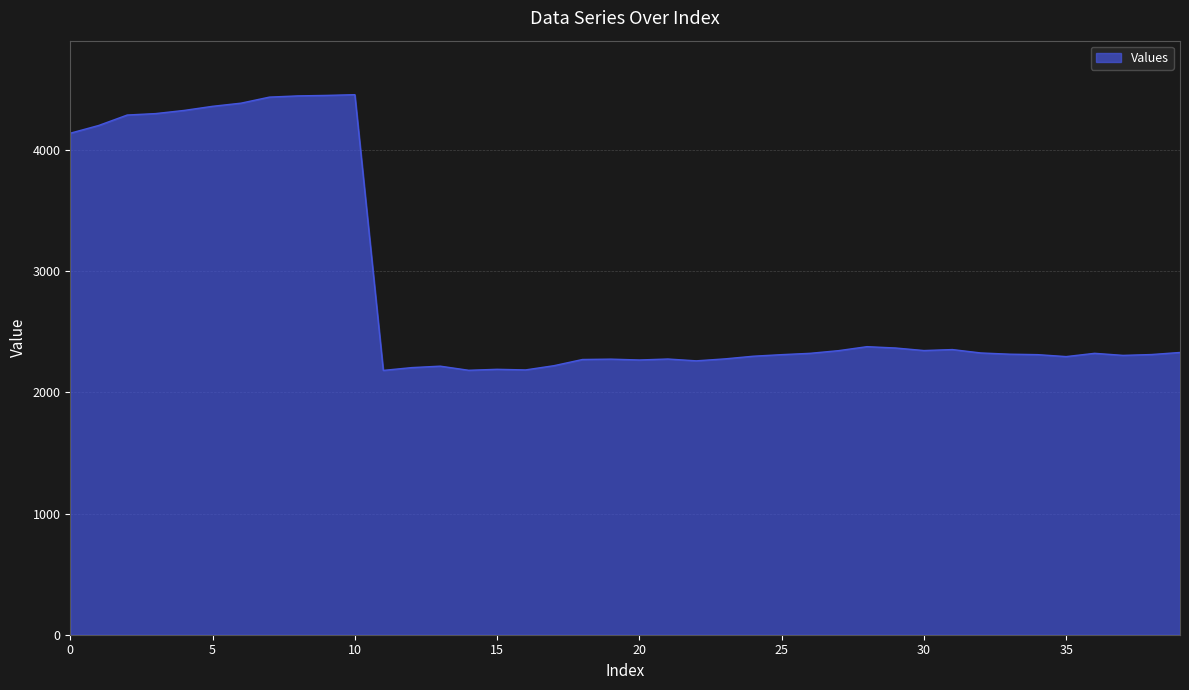

What is the maximum value shown in the chart?

4458